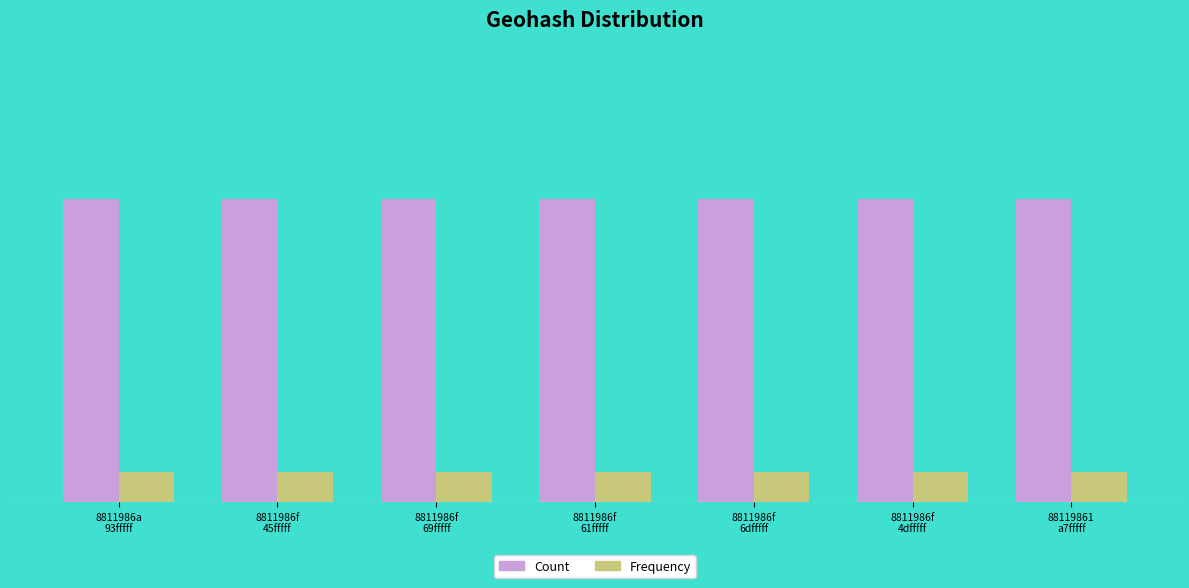

Is it true that Count equals 1.7 at 88119861
a7fffff?

False